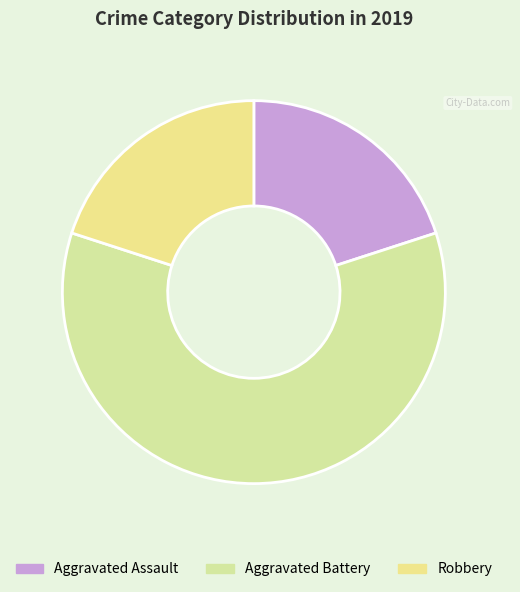

How many segments does this pie chart have?

3